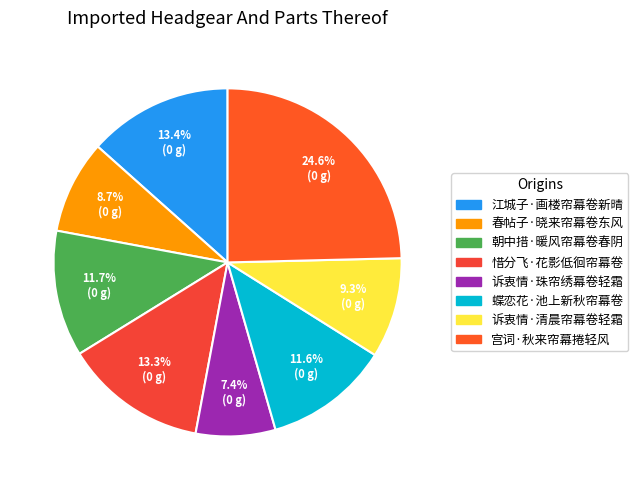

What percentage is NOT represented by 春帖子·晓来帘幕卷东风?

91.3%